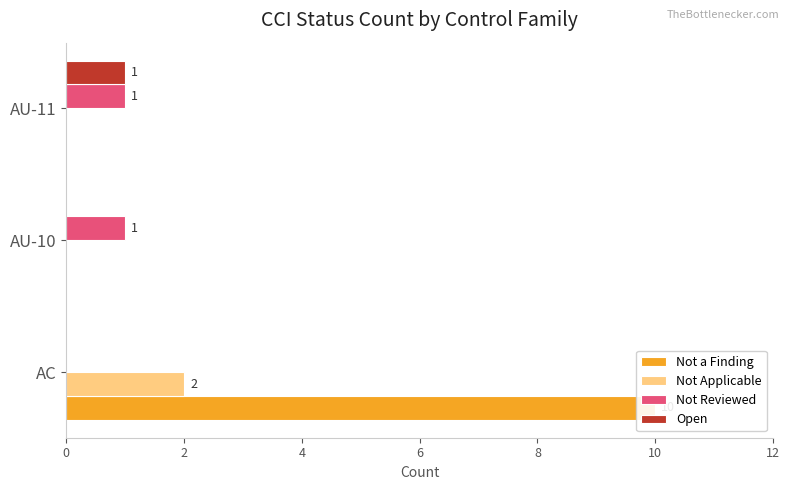

What are all the series names shown in the legend?

Not a Finding, Not Applicable, Not Reviewed, Open